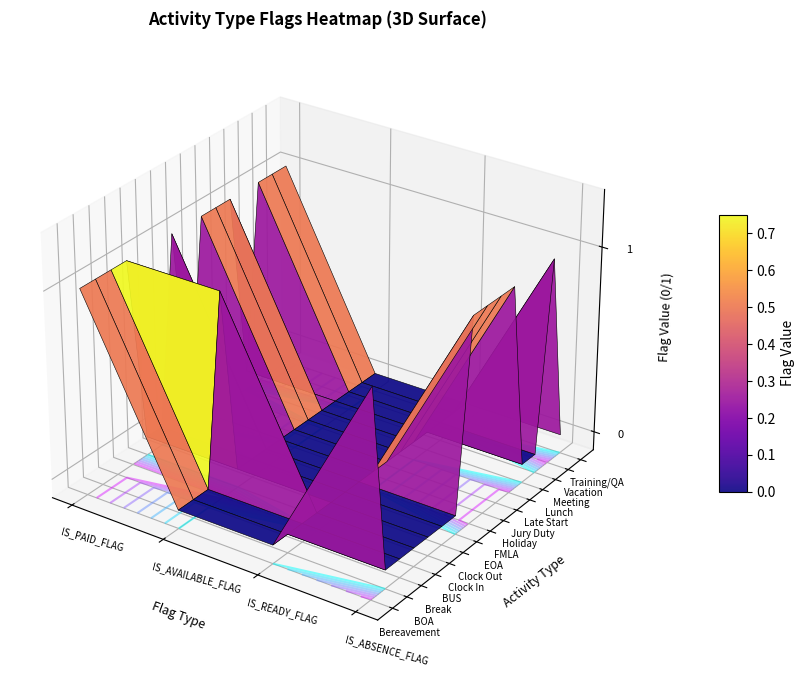

How many categories are shown in the chart?

4